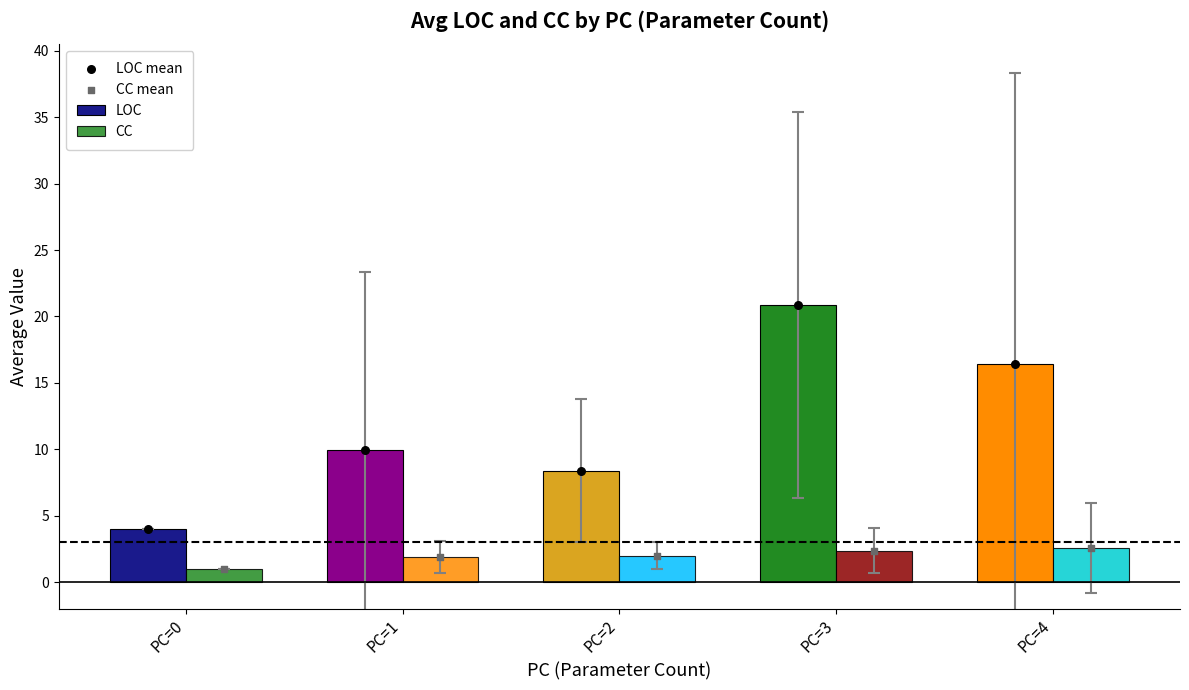

At which category is the sum across all series the highest?

PC=3